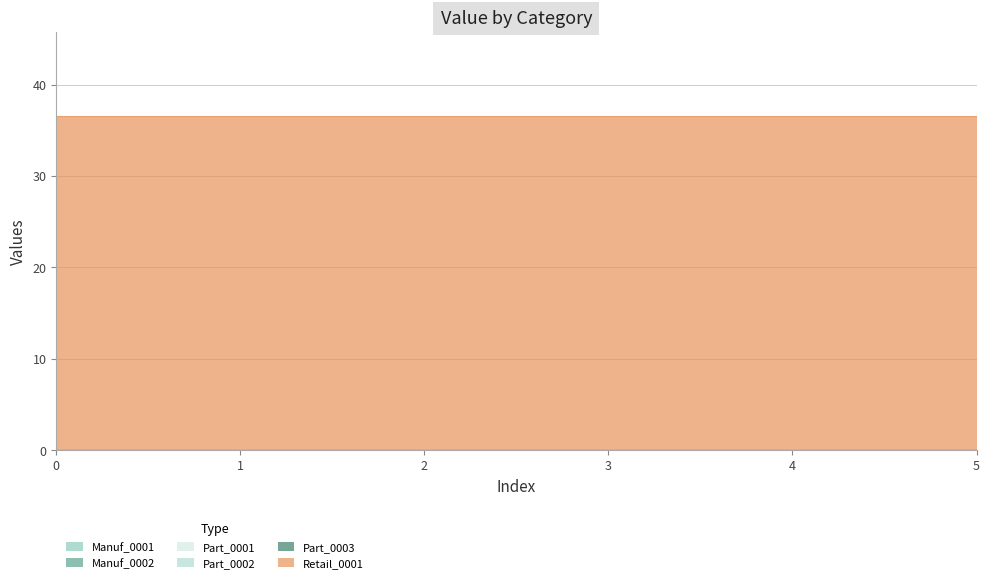

The value of Part_0003 at 5 is 0.0. True or false?

True